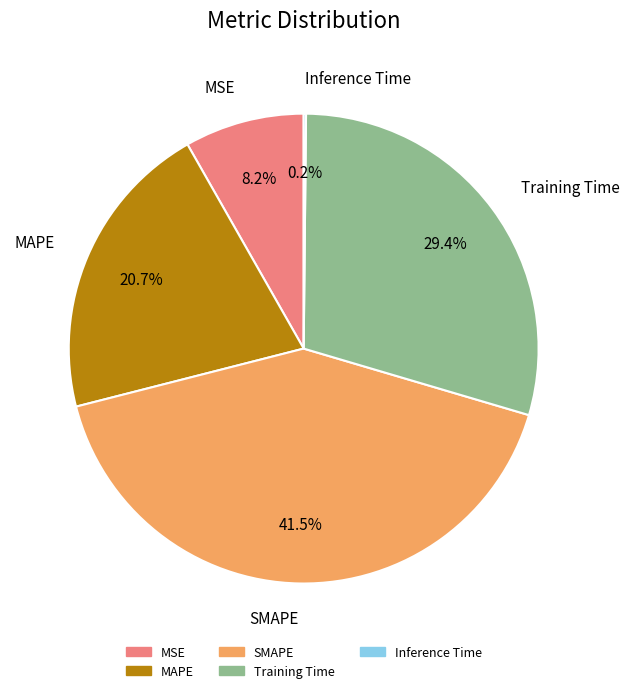

Between MAPE and MSE, which is larger?

MAPE